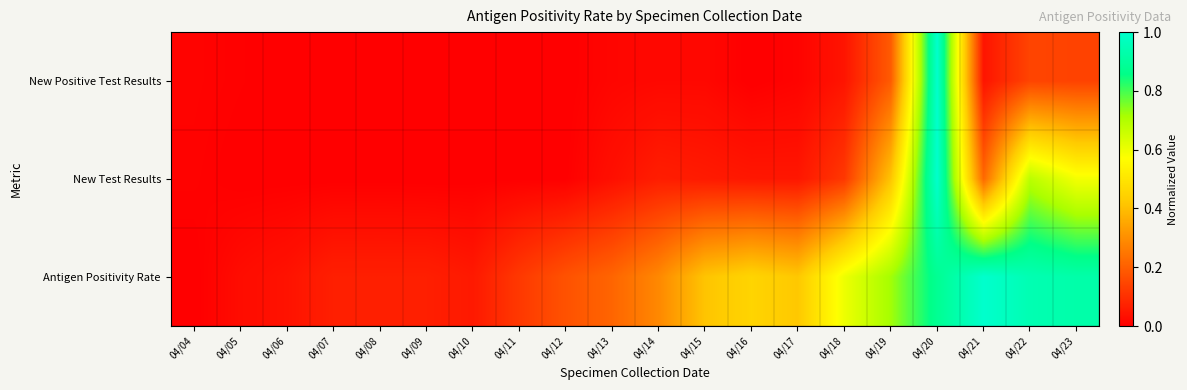

Reading left to right, what are all the values shown in this chart?

New Positive Test Results: 04/04=0.0	04/05=0.0	04/06=0.0	04/07=0.0	04/08=0.0	04/09=0.0	04/10=0.0	04/11=0.0	04/12=0.0	04/13=0.0	04/14=0.0	04/15=0.0	04/16=0.0	04/17=0.0	04/18=0.0	04/19=0.2	04/20=1.0	04/21=0.0	04/22=0.1	04/23=0.1
New Test Results: 04/04=0.0	04/05=0.0	04/06=0.0	04/07=0.0	04/08=0.0	04/09=0.0	04/10=0.0	04/11=0.0	04/12=0.0	04/13=0.0	04/14=0.1	04/15=0.1	04/16=0.0	04/17=0.0	04/18=0.1	04/19=0.4	04/20=1.0	04/21=0.2	04/22=0.7	04/23=0.6
Antigen Positivity Rate: 04/04=0.0	04/05=0.0	04/06=0.0	04/07=0.1	04/08=0.1	04/09=0.1	04/10=0.1	04/11=0.1	04/12=0.2	04/13=0.2	04/14=0.3	04/15=0.4	04/16=0.5	04/17=0.4	04/18=0.6	04/19=0.7	04/20=0.9	04/21=1.0	04/22=0.9	04/23=0.9